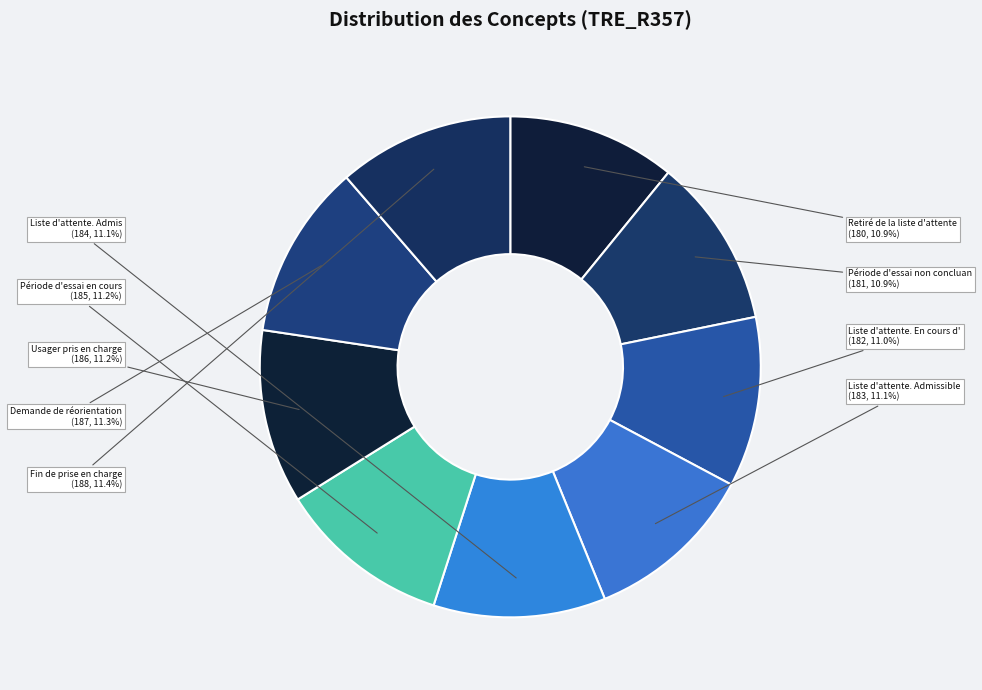

Is there a majority slice in this chart?

No